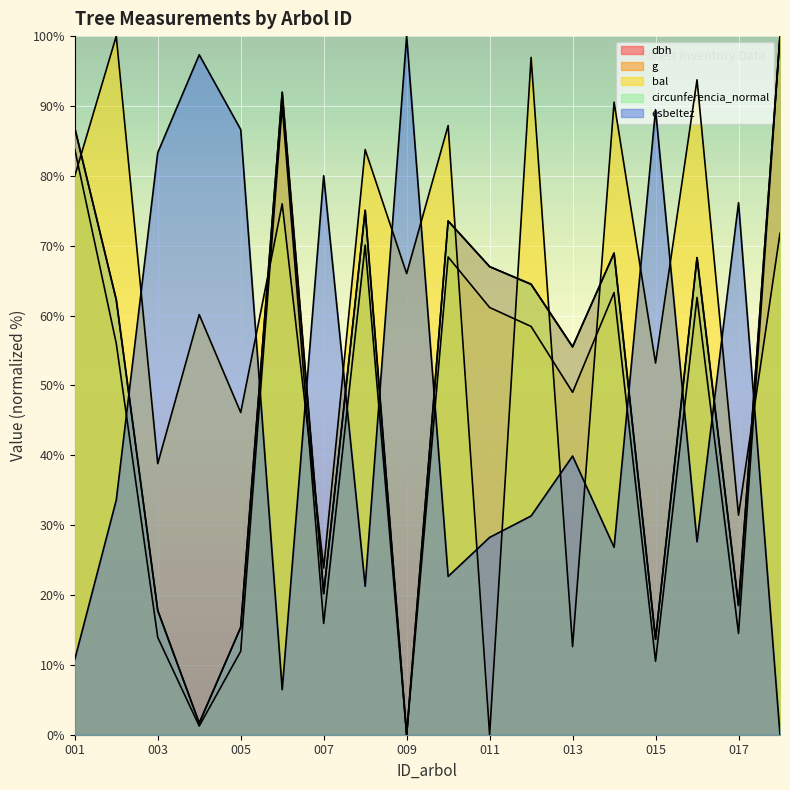

How many lines are shown in the chart?

5